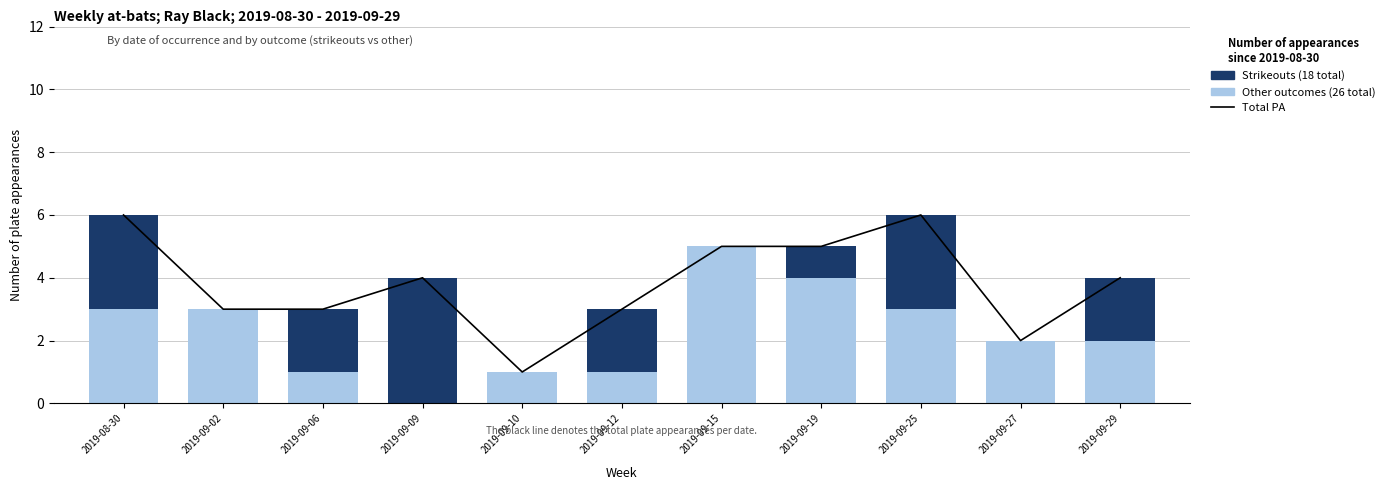

What is the difference between the maximum and minimum values in the Strikeouts series?

4